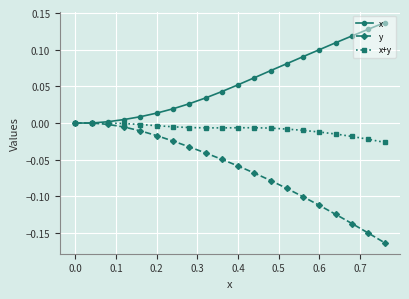

What are all the series names shown in the legend?

x, y, x+y